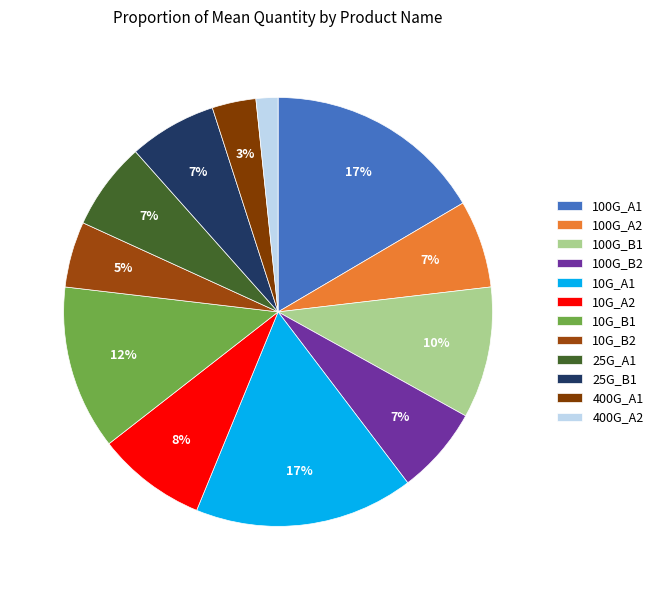

How many slices are in this pie chart?

12